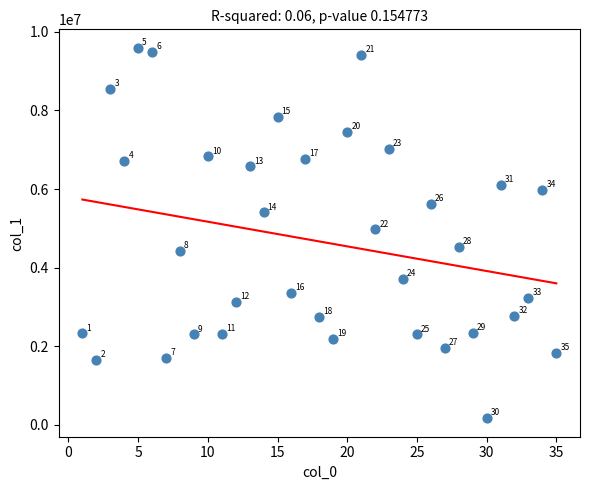

What Y value in the scatter plot is closest to 4880709?

4974469